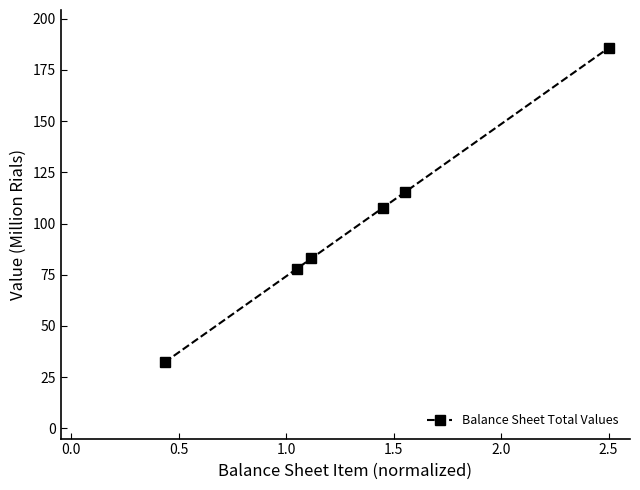

True or false: the data has more than 0 interior local peaks.

False